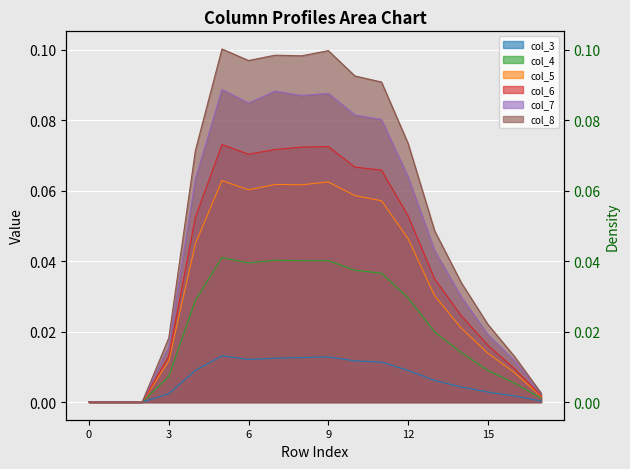

In col_6, how many points are higher than both neighbors (excluding endpoints)?

2